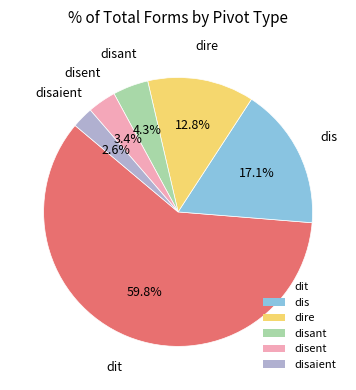

Which slice is the smallest?

disaient